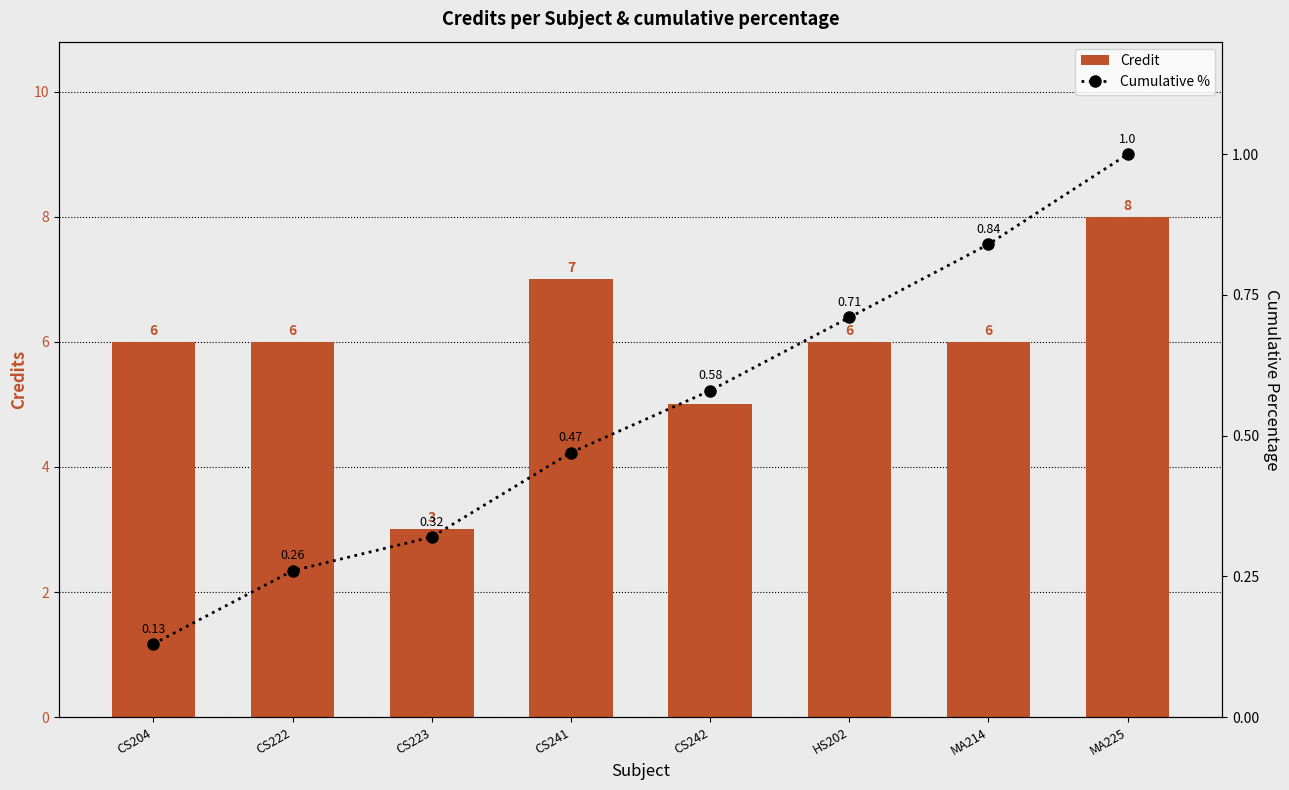

Reading left to right, extract all data points from this chart.

Credit: 6.0	6.0	3.0	7.0	5.0	6.0	6.0	8.0
Cumulative %: 0.1	0.3	0.3	0.5	0.6	0.7	0.8	1.0